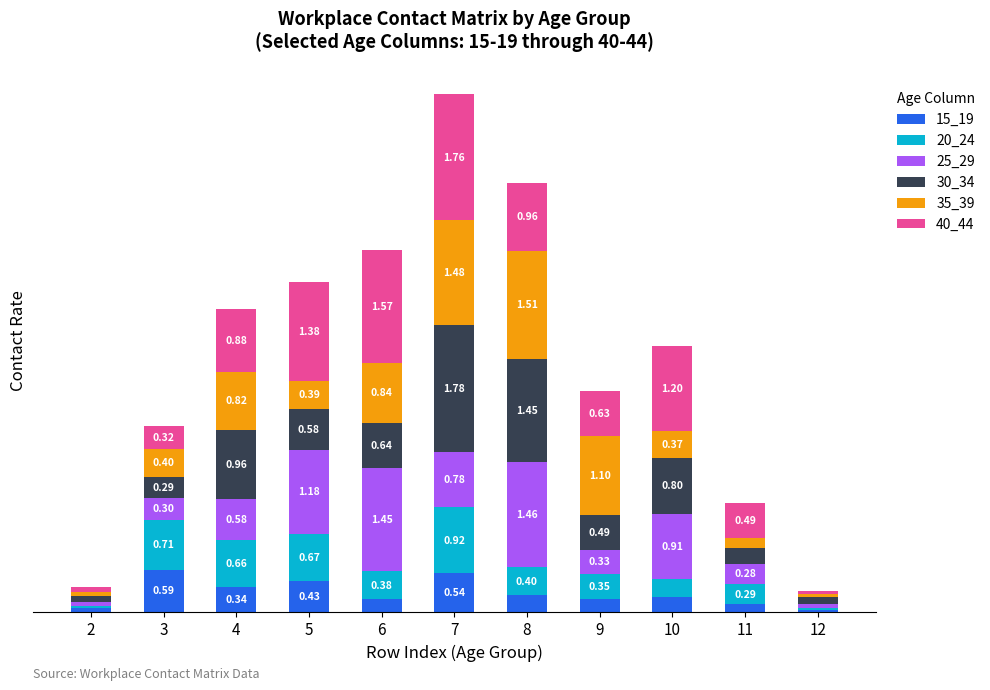

Are the bars horizontal?

No